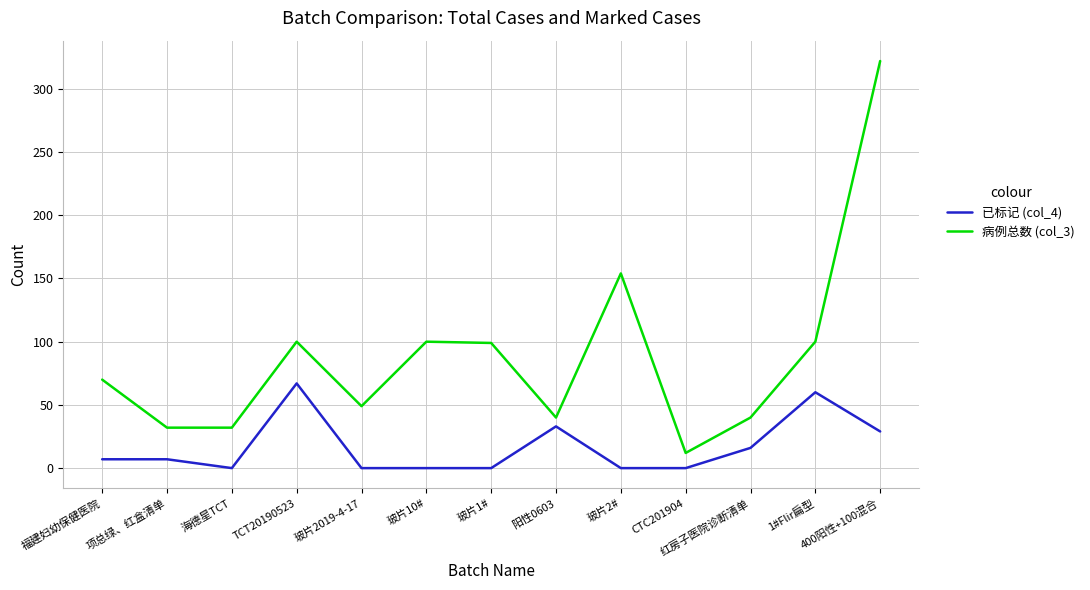

What is the sum of the 已标记 (col_4) values at 玻片10# and TCT20190523?

67